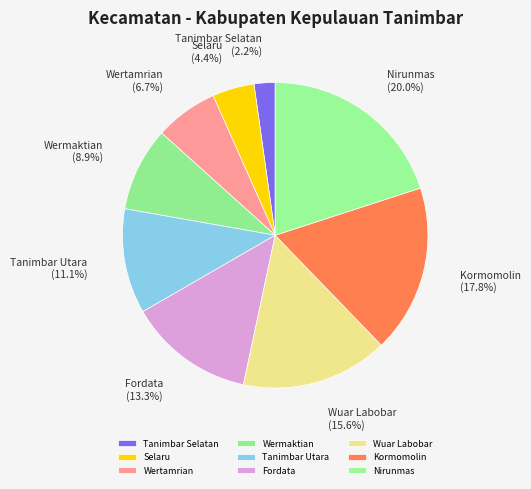

How many slices are in this pie chart?

9